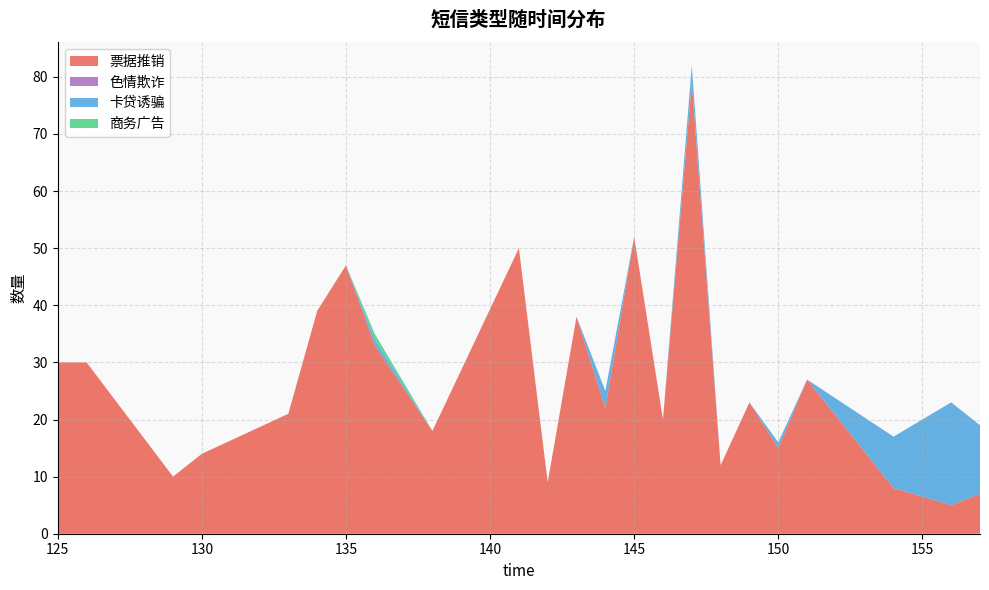

Reading left to right, transcribe all the data shown in this chart.

票据推销: 30	30	10	14	21	39	47	33	18	50	9	38	22	52	20	79	12	23	15	27	8	5	7
色情欺诈: 0	0	0	0	0	0	0	0	0	0	0	0	0	0	0	0	0	0	0	0	0	0	0
卡贷诱骗: 0	0	0	0	0	0	0	1	0	0	0	0	3	0	0	3	0	0	1	0	9	18	12
商务广告: 0	0	0	0	0	0	0	1	0	0	0	0	0	0	0	0	0	0	0	0	0	0	0